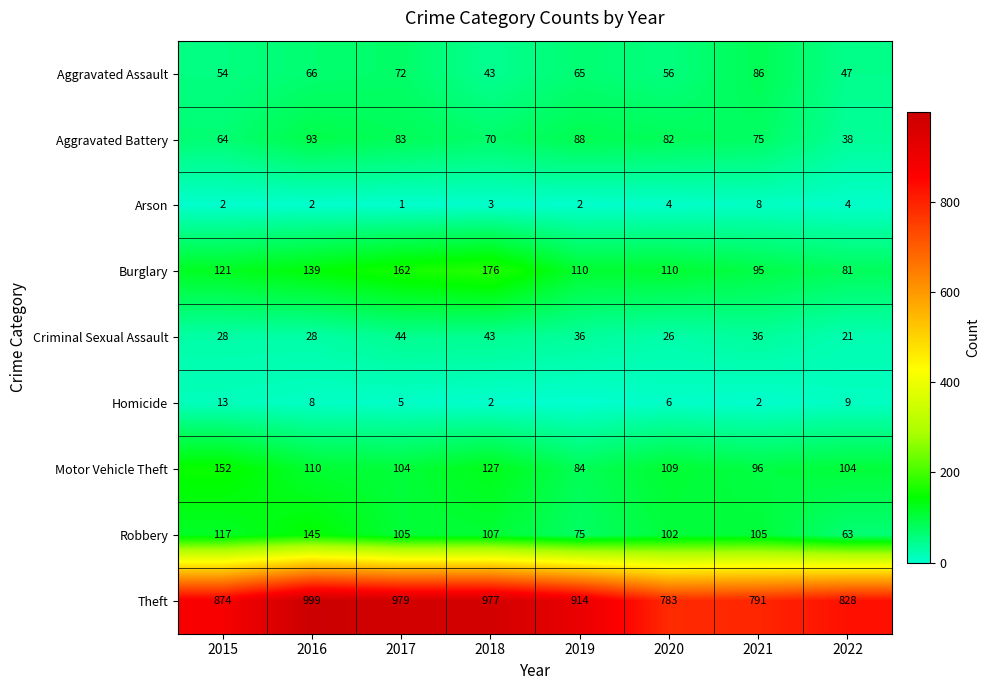

At which label does Arson reach its peak?

2021